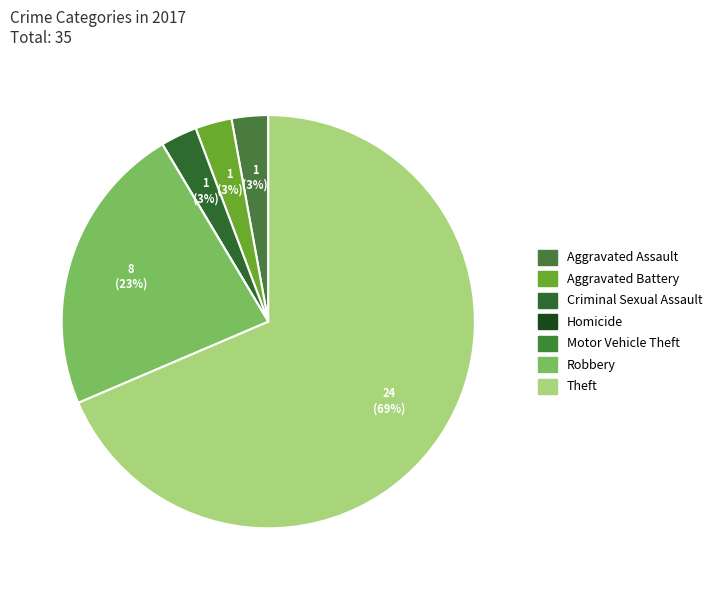

How many segments does this pie chart have?

7